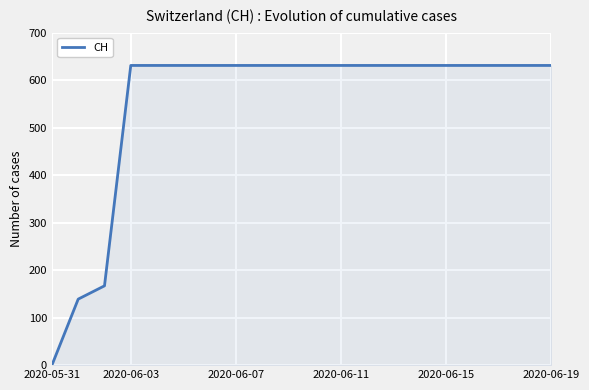

What is the maximum value shown in the chart?

631